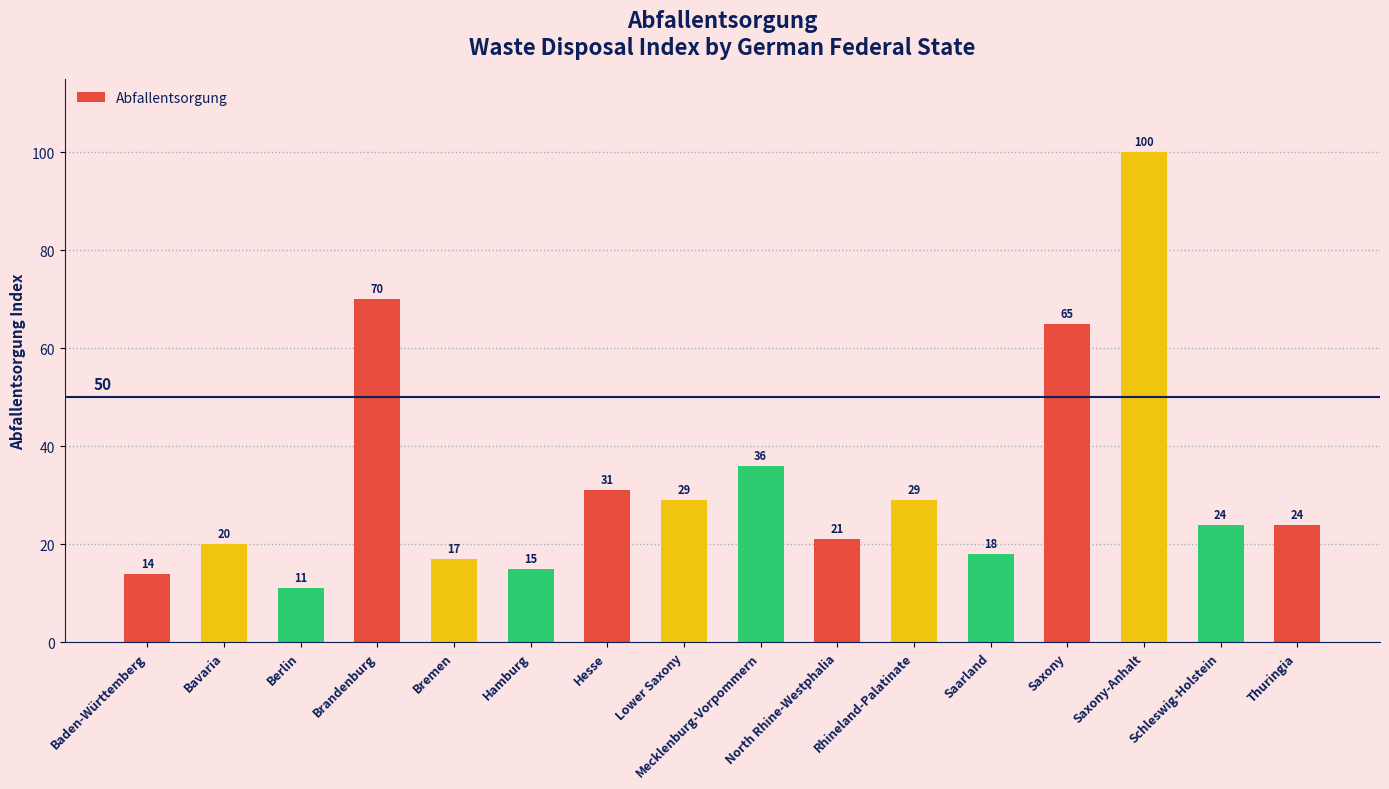

How many values are below 24?

7